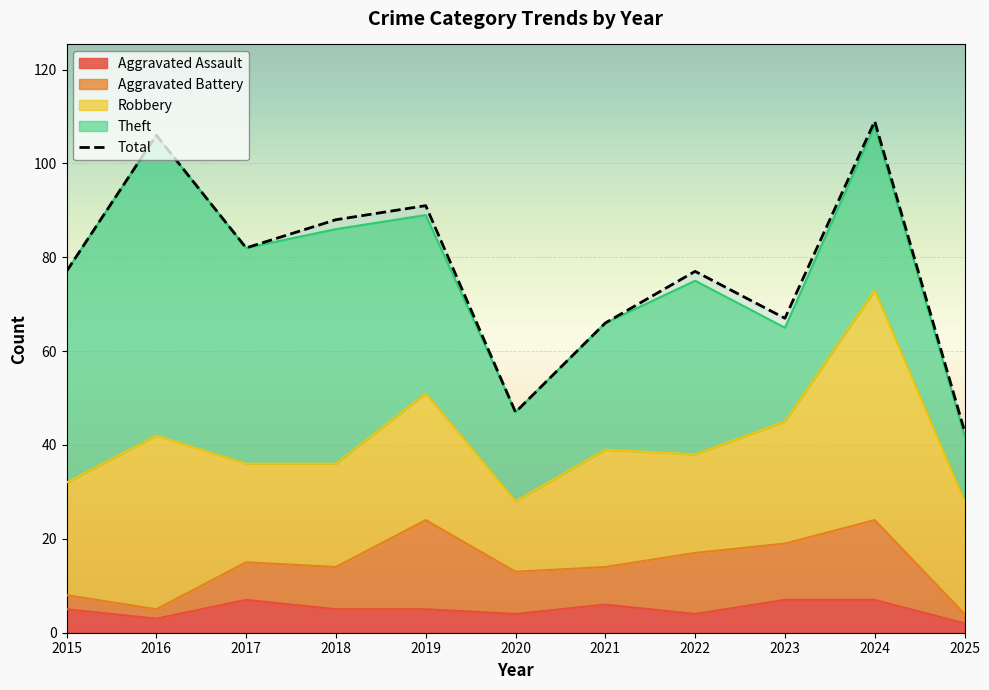

Reading right to left, extract all data points from this chart.

Aggravated Assault: 2	7	7	4	6	4	5	5	7	3	5
Aggravated Battery: 2	17	12	13	8	9	19	9	8	2	3
Robbery: 24	49	26	21	25	15	27	22	21	37	24
Theft: 14	35	20	37	27	19	38	50	46	64	45
Total: 43	109	67	77	66	47	91	88	82	106	77